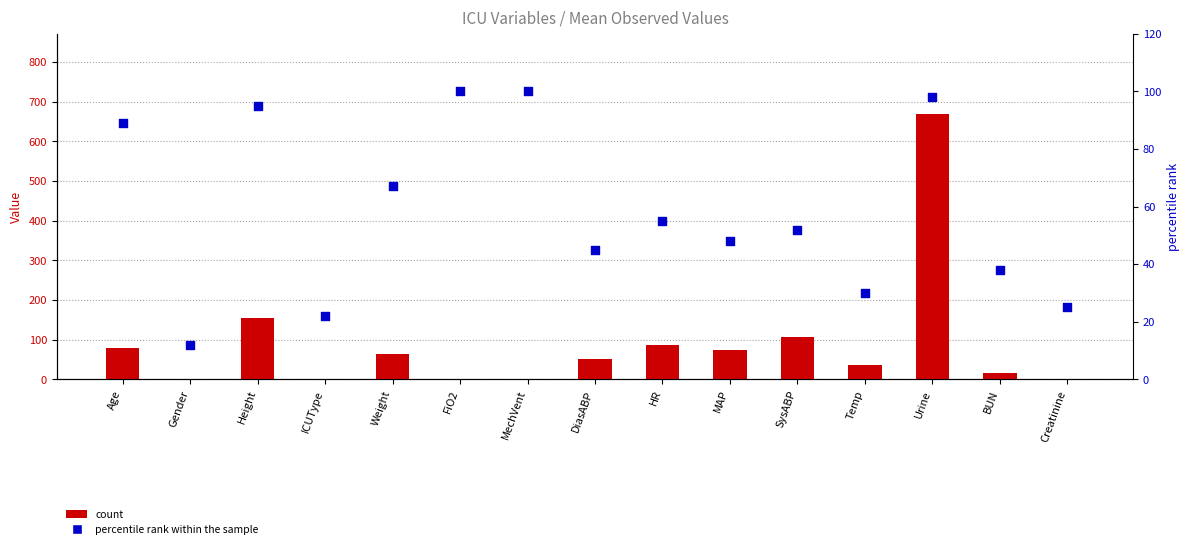

Which series contains the lowest Y value?

count